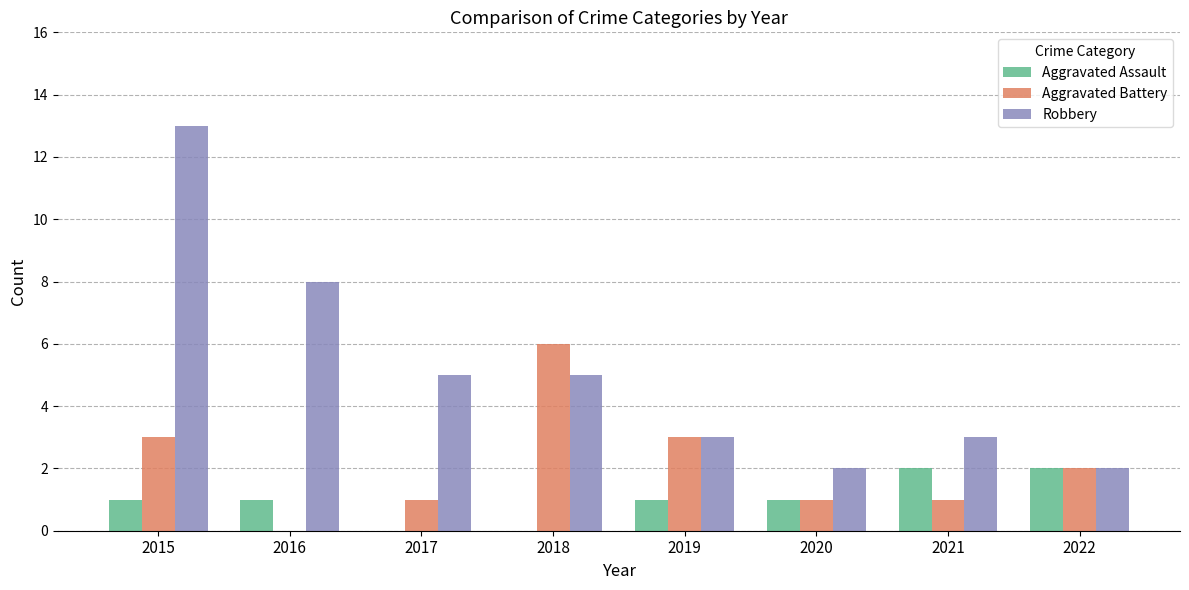

Is the value of Aggravated Battery at 2015 greater than the value of Robbery at 2016?

No